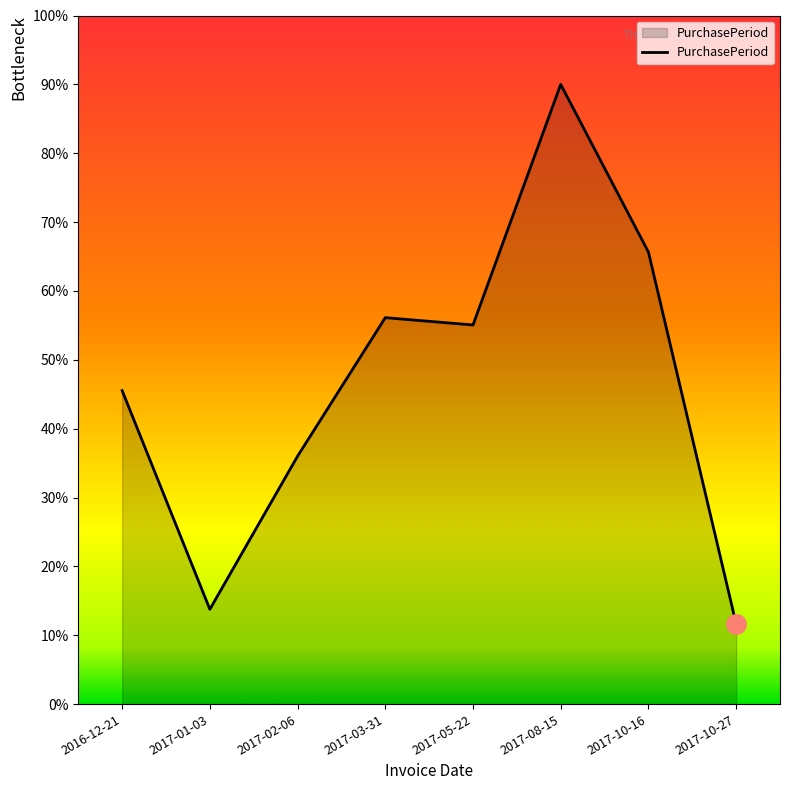

How many lines are shown in the chart?

1